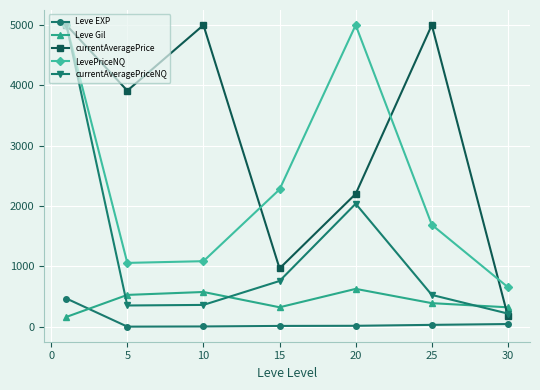

Which series ends up on top after the final intersection of currentAveragePriceNQ and currentAveragePrice?

currentAveragePriceNQ